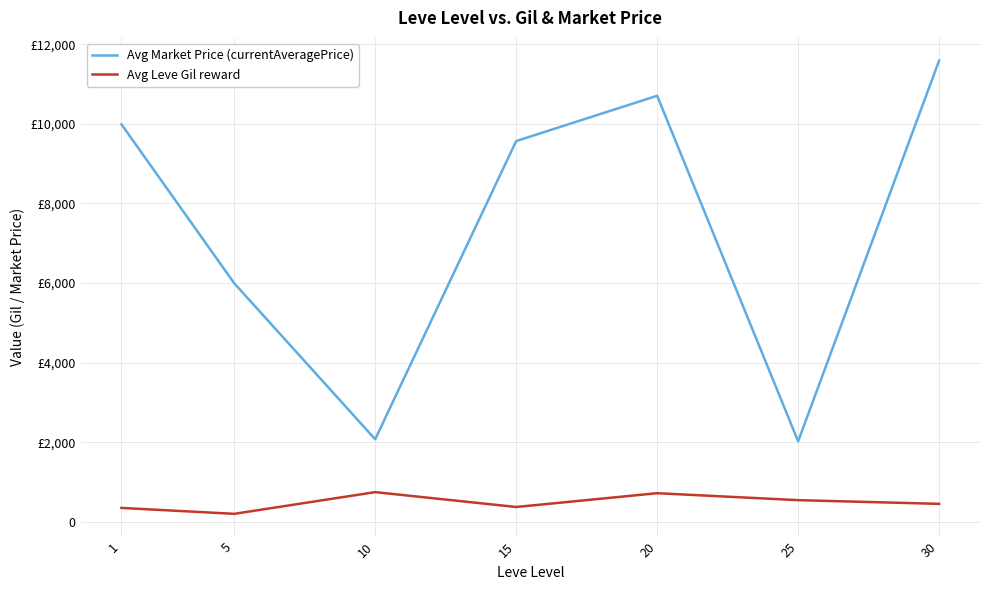

Reading left to right, extract all data points from this chart.

Avg Market Price (currentAveragePrice): 1=9990.3	5=5996.2	10=2075.5	15=9568.5	20=10706.7	25=2024.0	30=11591.8
Avg Leve Gil reward: 1=349.8	5=201.7	10=746.7	15=373.3	20=720.0	25=545.0	30=452.5